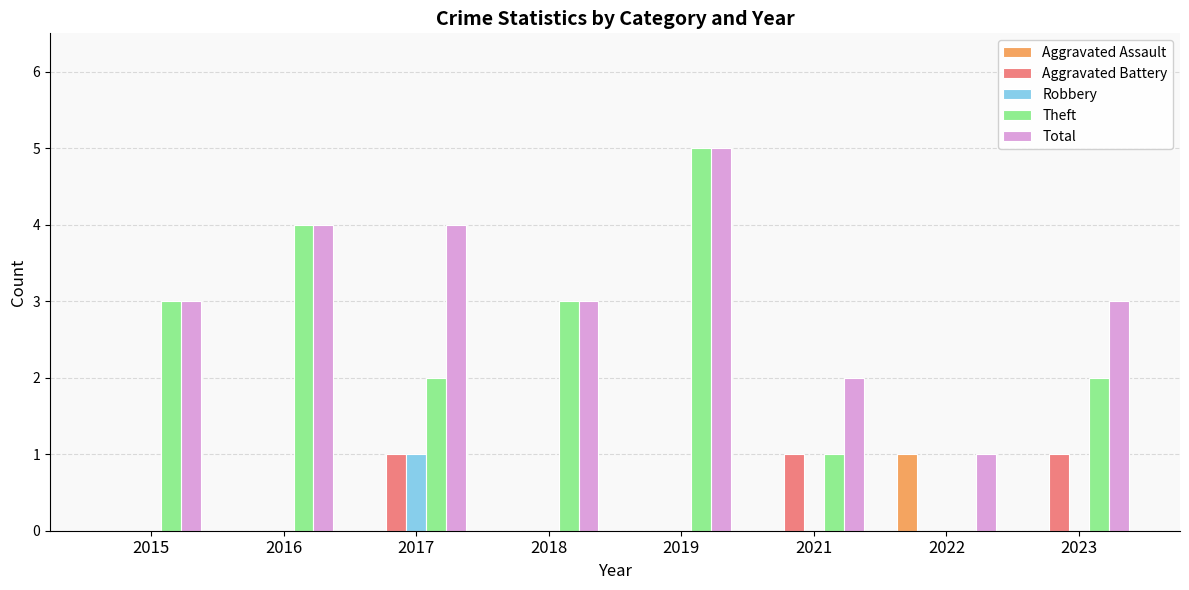

How many groups of bars are there?

8